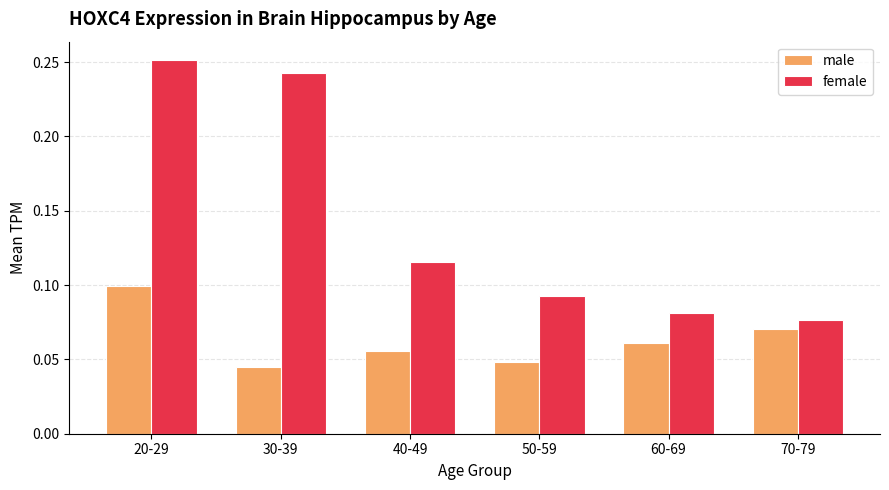

What is the sum of all male values?

0.4